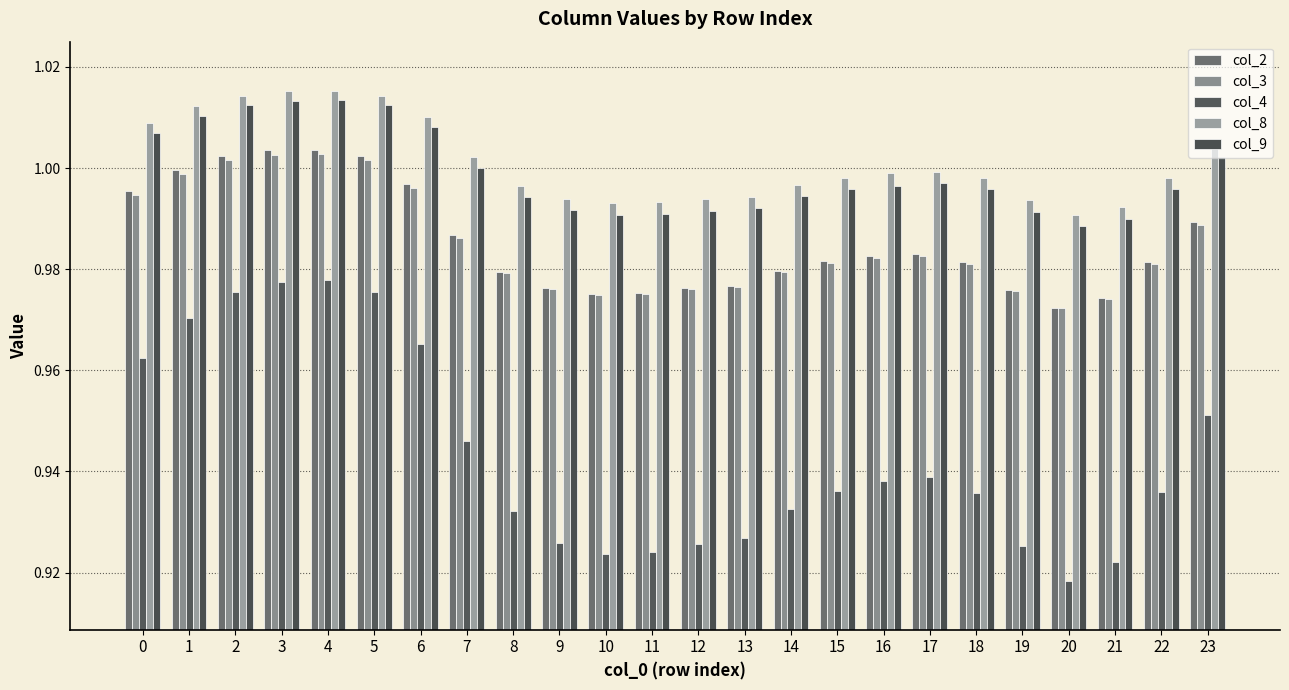

What are all the series names shown in the legend?

col_2, col_3, col_4, col_8, col_9